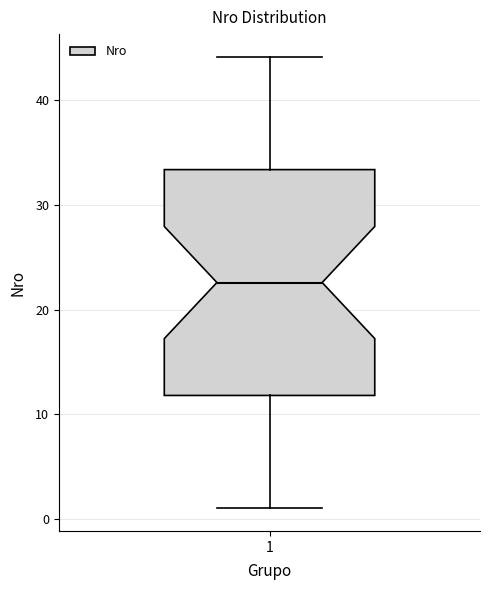

Read this box plot against the y-axis: the position of the median line, the range covered by the box, and the ends of both whiskers. The values are not printed on the chart, so give them approximately, as read against the axis.

median 23, box 12 to 33, whiskers 1 to 44